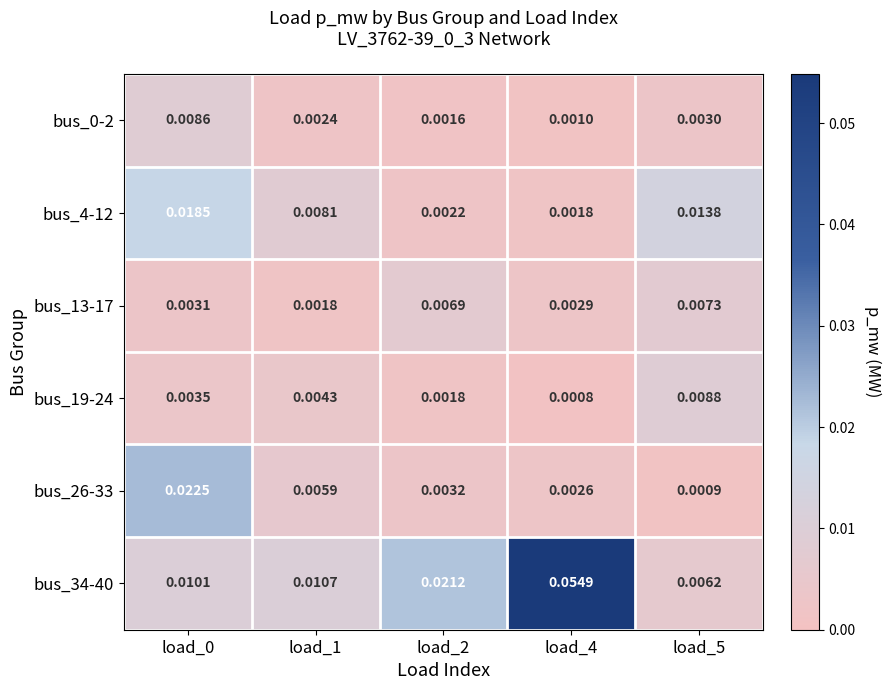

Is the value of bus_4-12 at load_0 greater than the value of bus_19-24 at load_2?

Yes